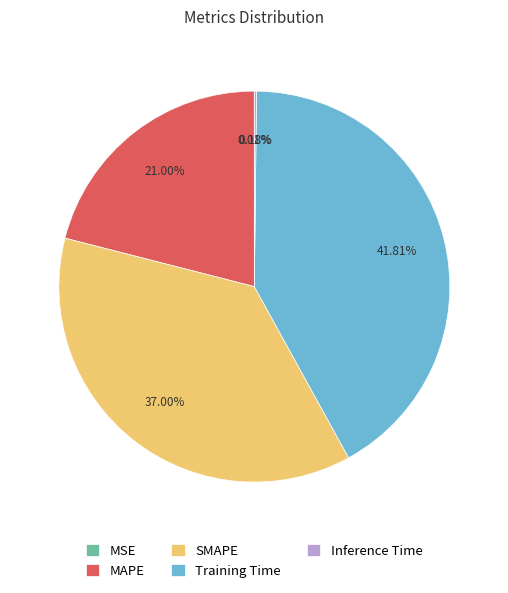

The MAPE slice represents 26% of the pie. True or false?

False